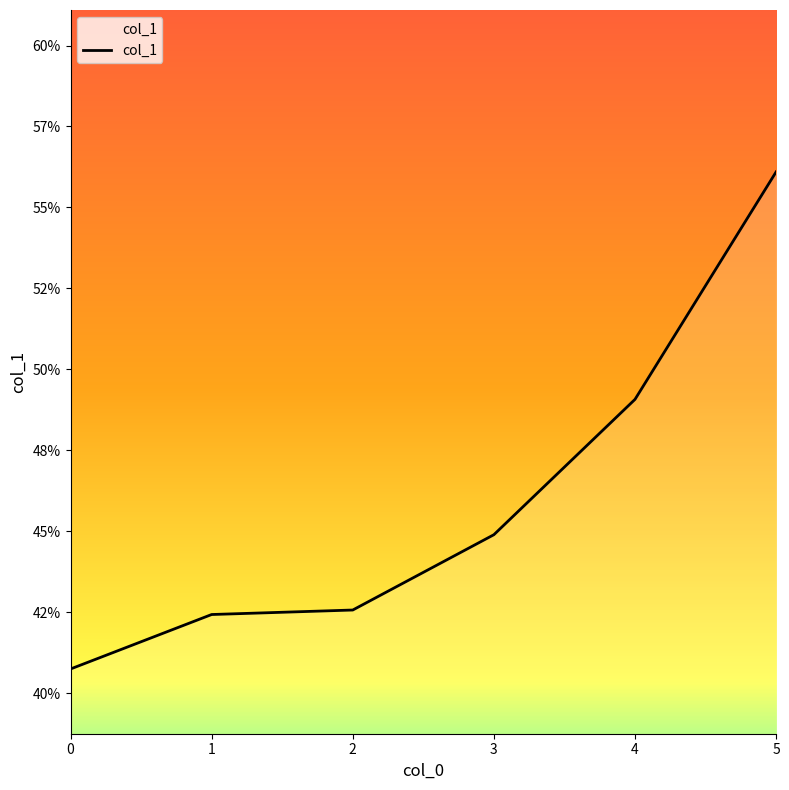

What is the maximum value shown in the chart?

0.6